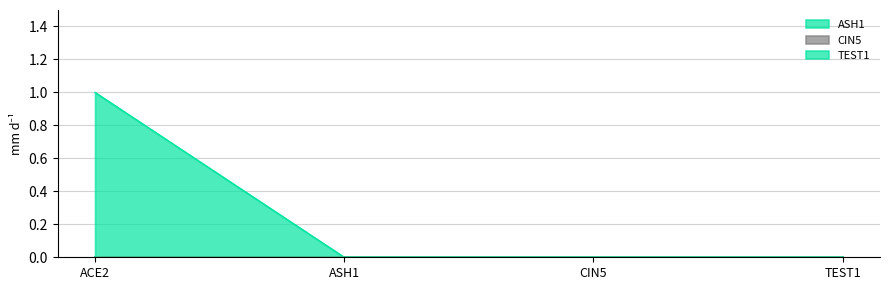

What is the greatest value displayed?

1